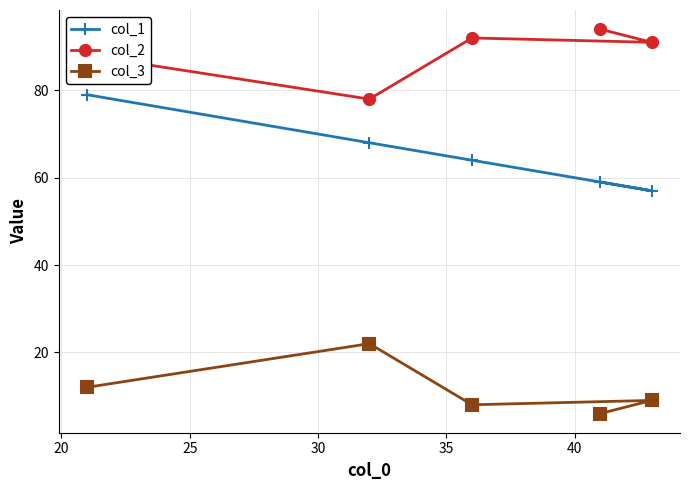

Is this an area chart (filled region under the line)?

No